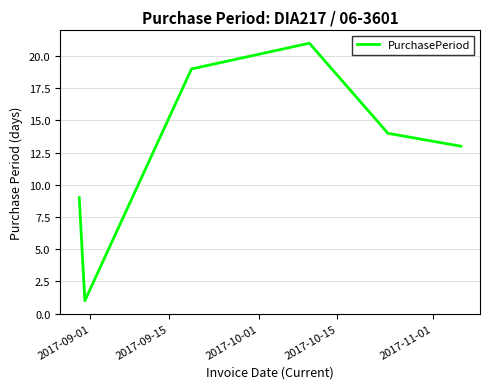

What is the difference between the second highest and second lowest values?

10